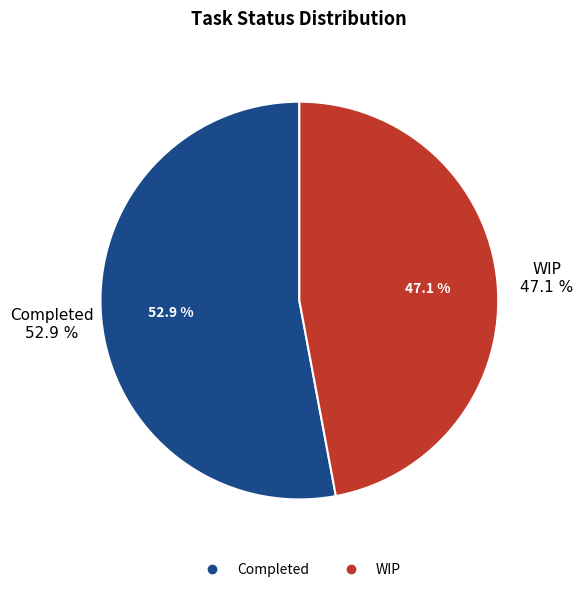

How many segments does this pie chart have?

2